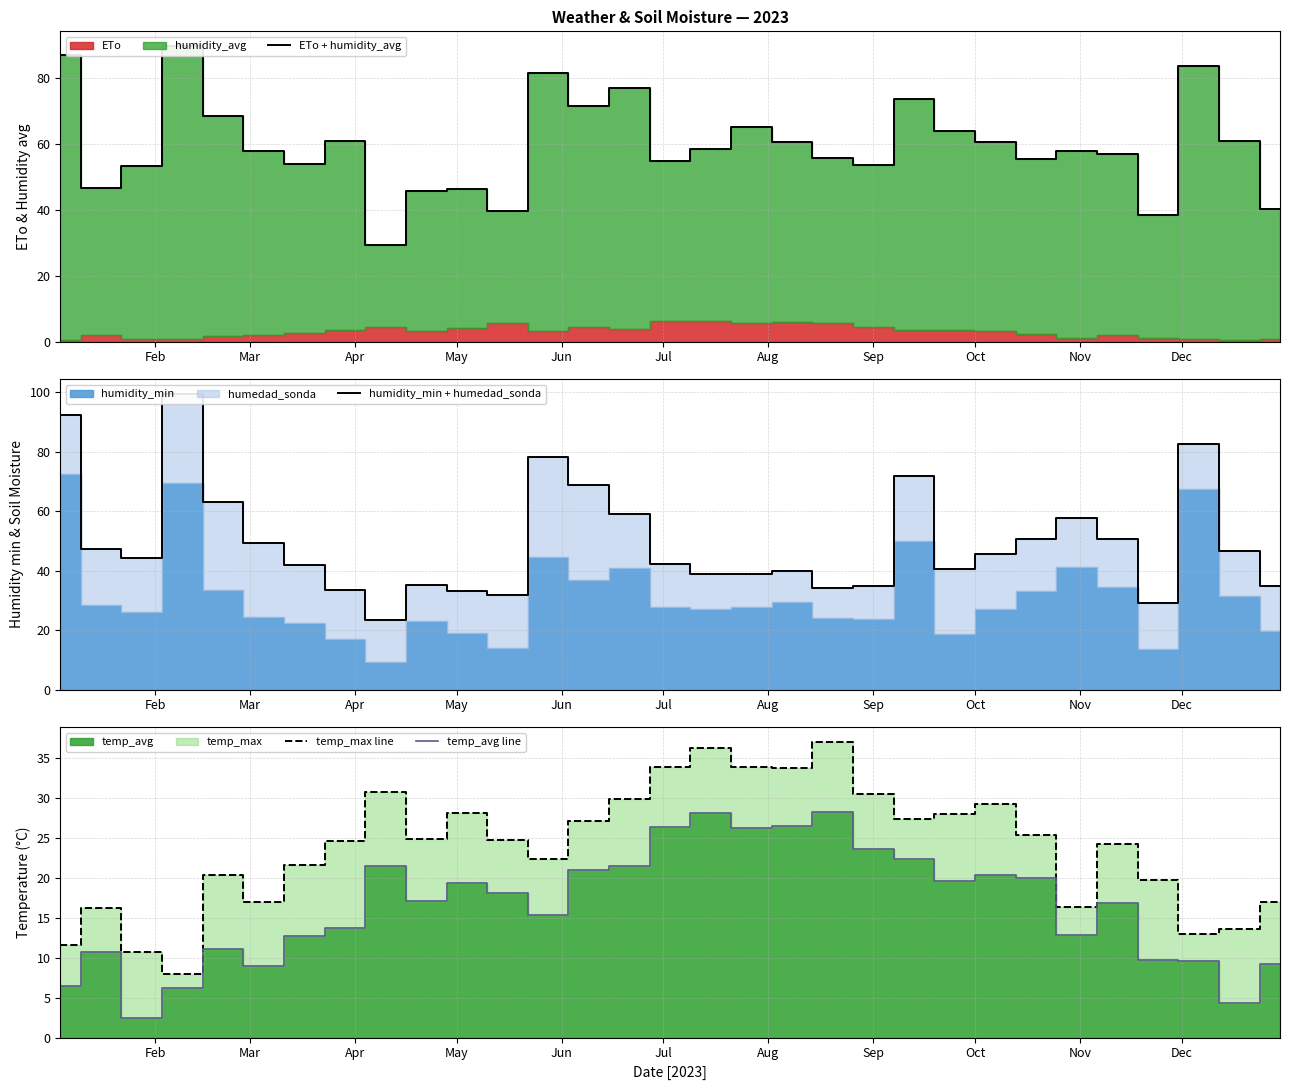

In temp_avg line, how many points are lower than both neighbors (excluding endpoints)?

8